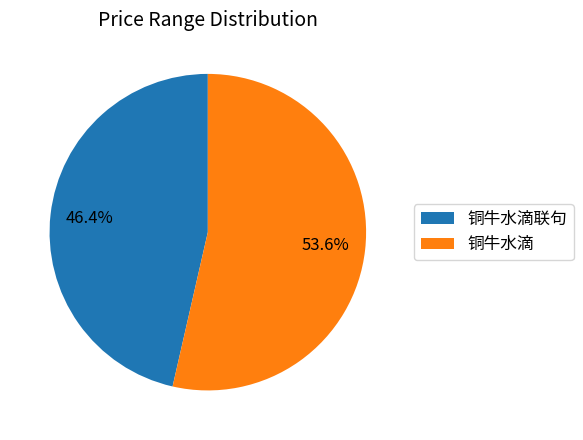

What is the largest slice in the pie chart?

铜牛水滴